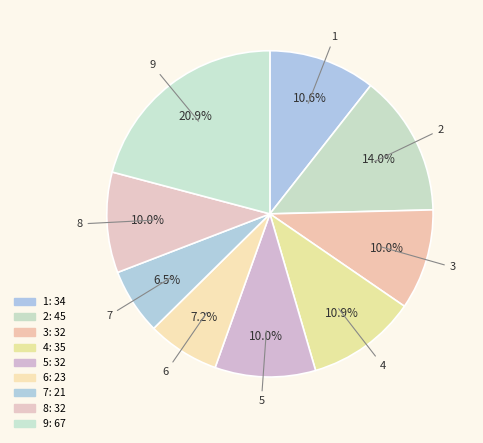

Count the number of slices in the pie.

9